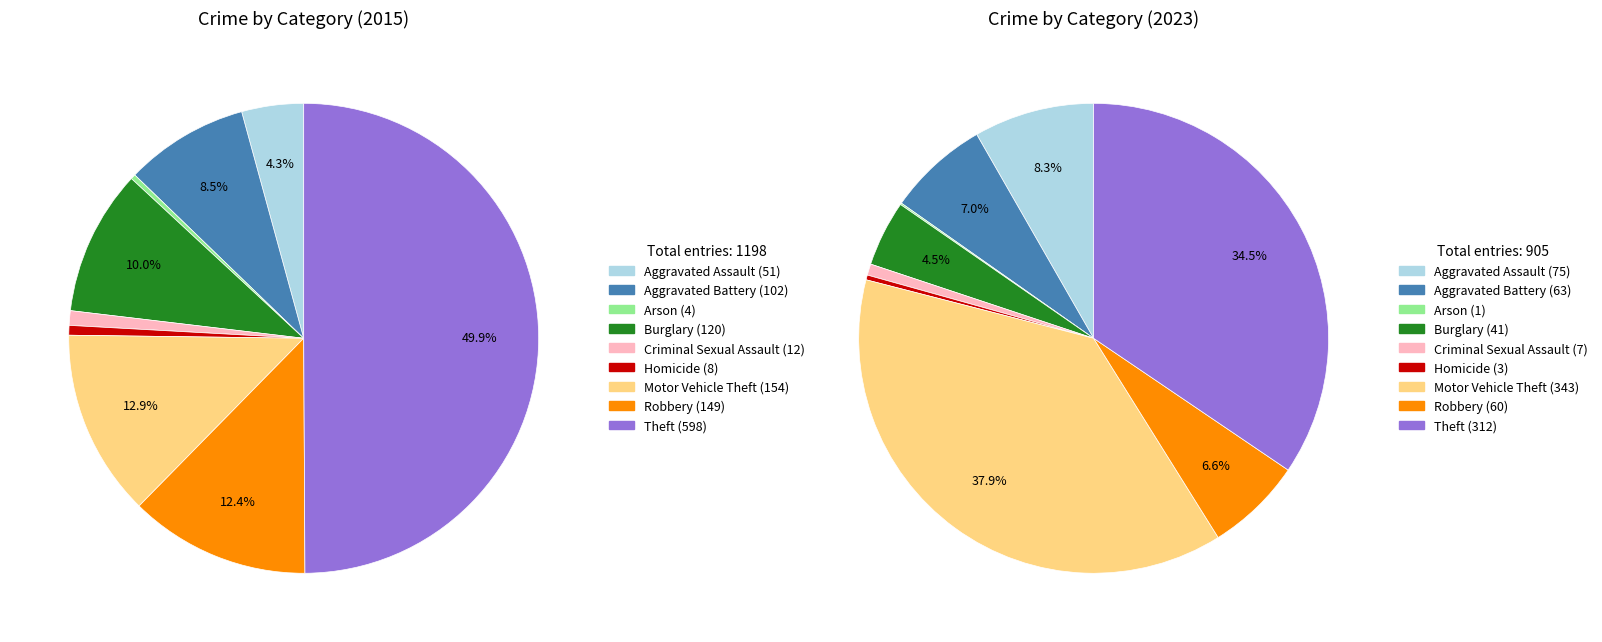

To the nearest percent, what portion does Burglary represent?

5%